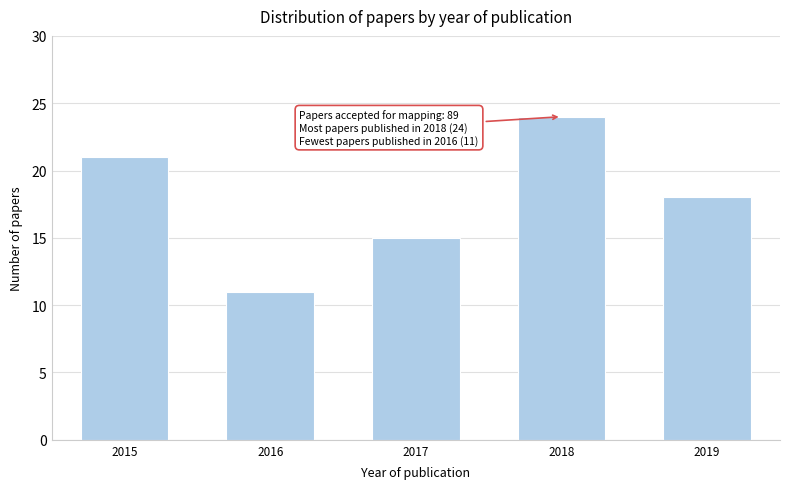

Reading left to right, extract all data points from this chart.

21	11	15	24	18